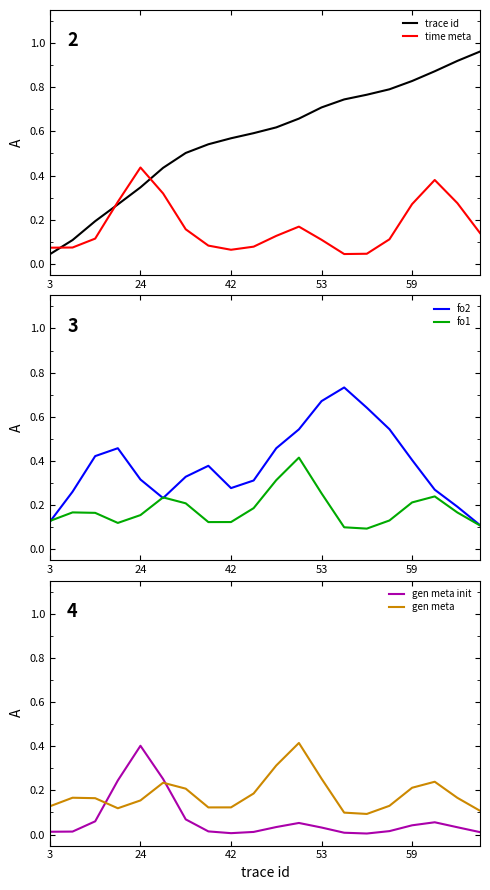

True or false: time meta has more than 0 interior local peaks.

True